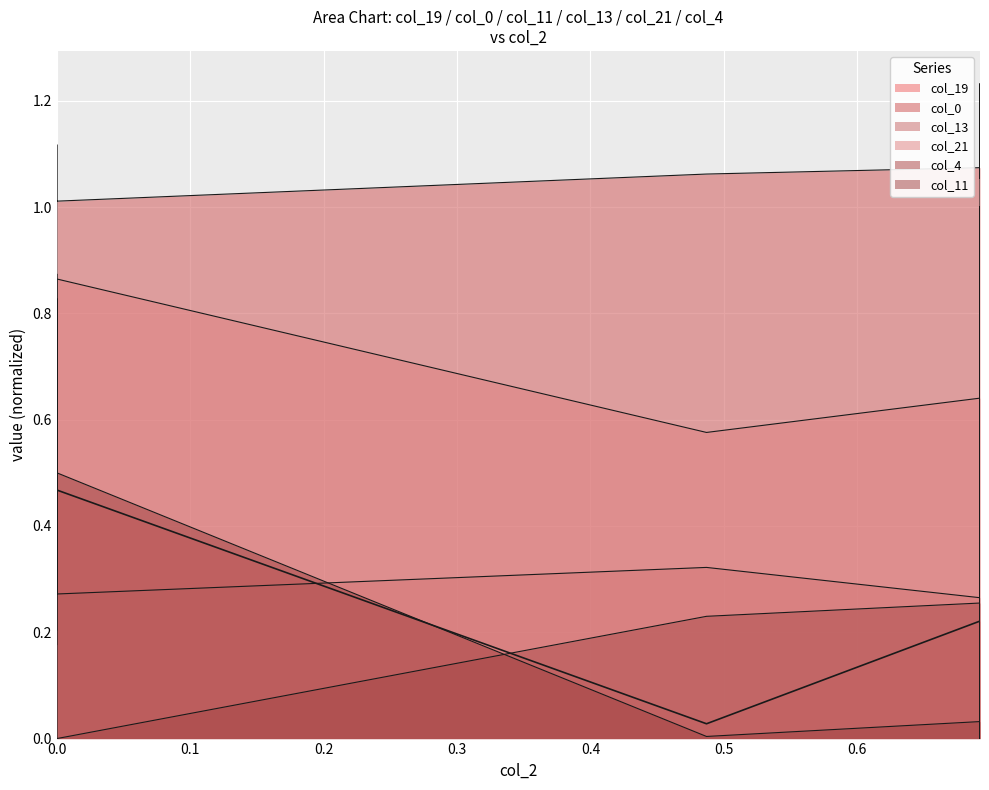

What are all the series names shown in the legend?

col_19, col_0, col_11, col_13, col_21, col_4